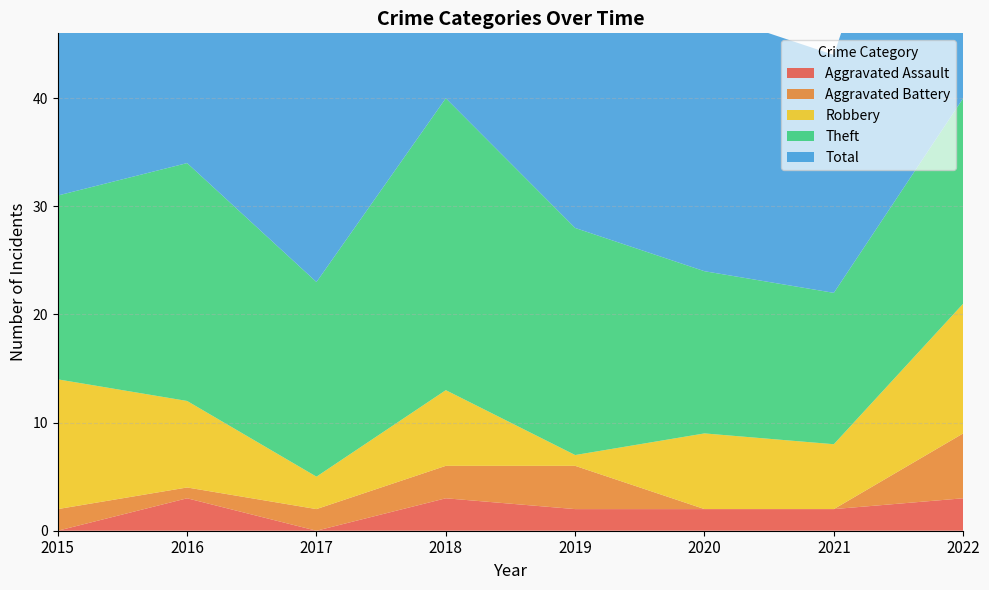

Reading left to right, list all the values displayed in this chart.

Aggravated Assault: 2015=0	2016=3	2017=0	2018=3	2019=2	2020=2	2021=2	2022=3
Aggravated Battery: 2015=2	2016=1	2017=2	2018=3	2019=4	2020=0	2021=0	2022=6
Robbery: 2015=12	2016=8	2017=3	2018=7	2019=1	2020=7	2021=6	2022=12
Theft: 2015=17	2016=22	2017=18	2018=27	2019=21	2020=15	2021=14	2022=19
Total: 2015=31	2016=34	2017=24	2018=40	2019=28	2020=24	2021=22	2022=40